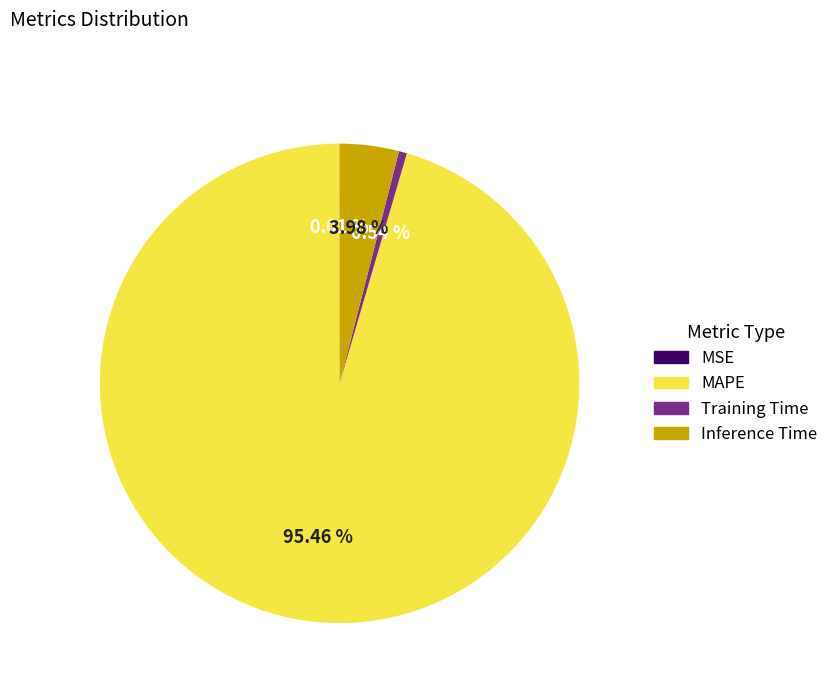

Is MAPE the majority of the pie?

Yes